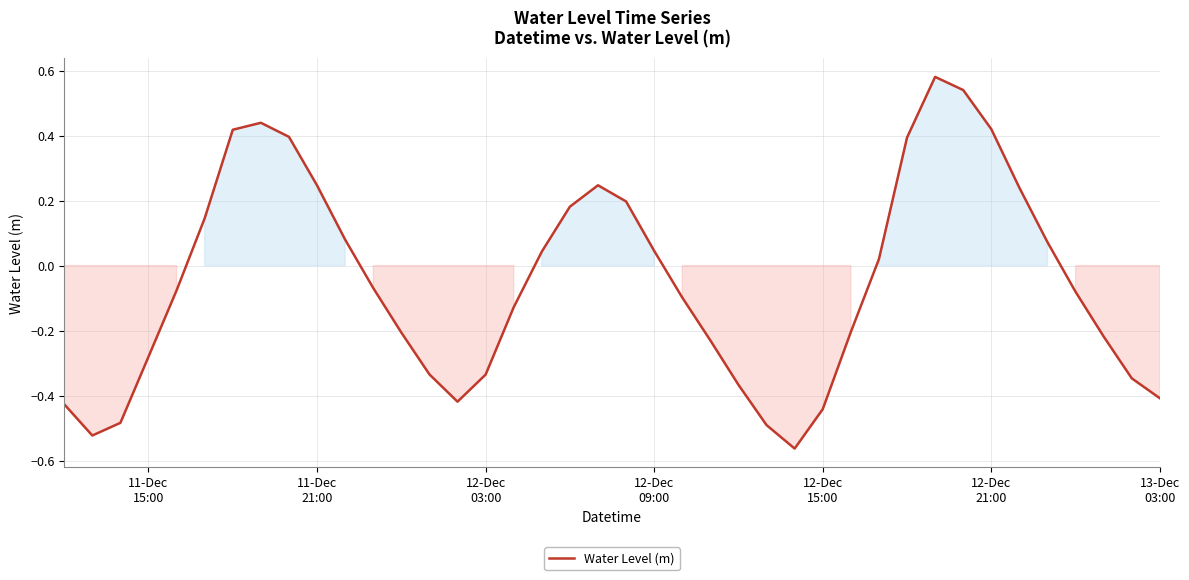

Does the chart have visible grid lines?

Yes